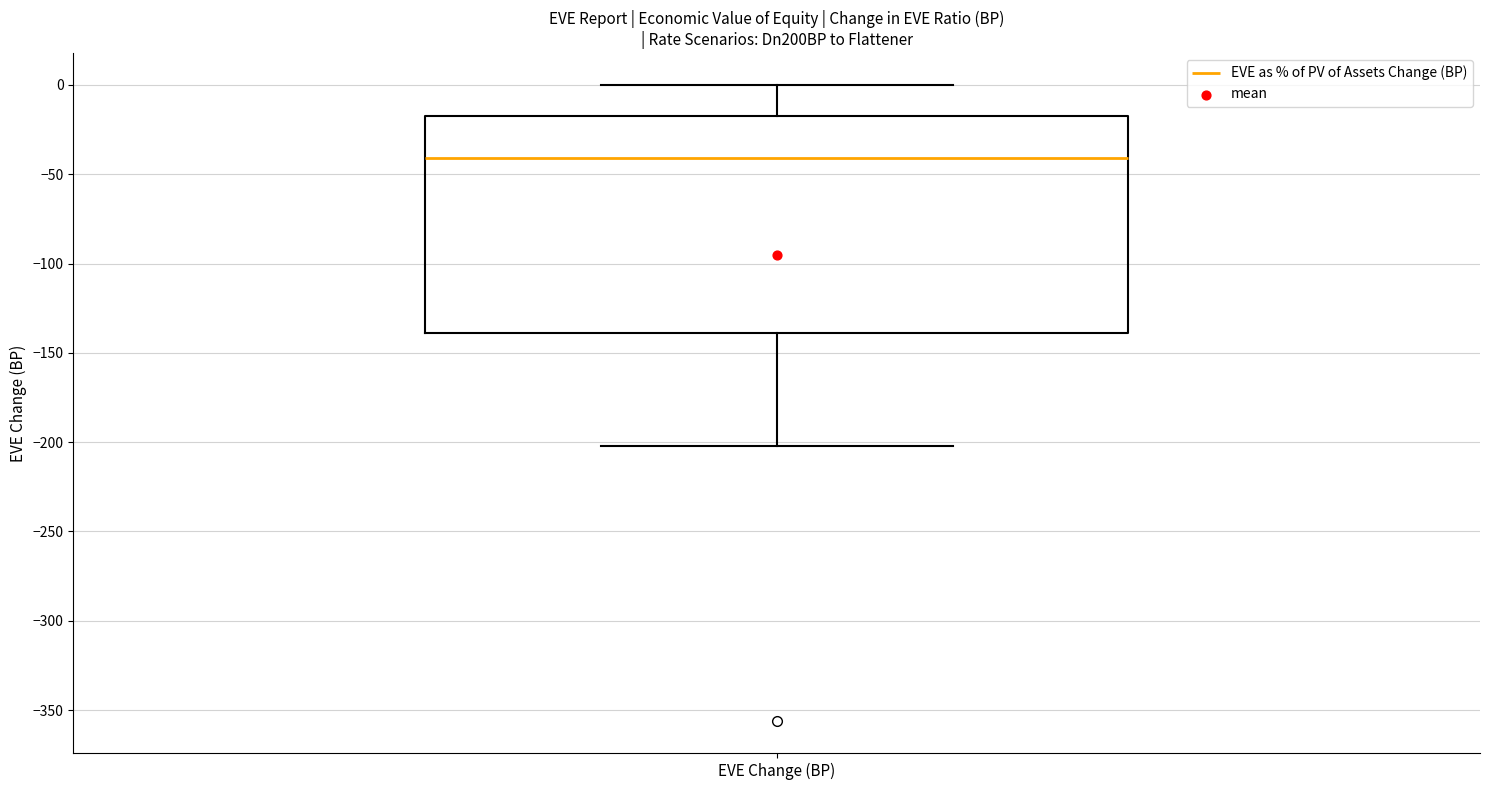

Transcribe this box plot: give where the median line is, the range the box spans, and where the two whiskers end, as read against the y-axis. The values are not printed on the chart, so give them approximately, as read against the axis.

median -40, box -140 to -15, whiskers -200 to 0